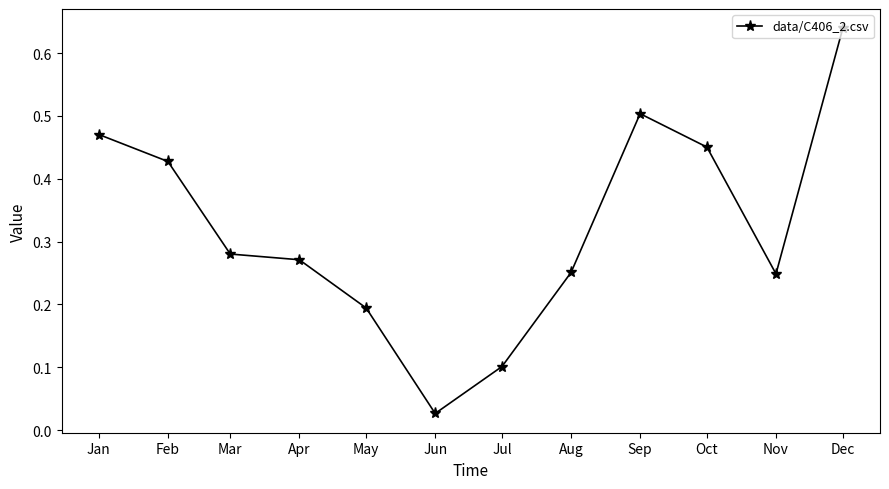

At which label is the value closest to 0?

Jun